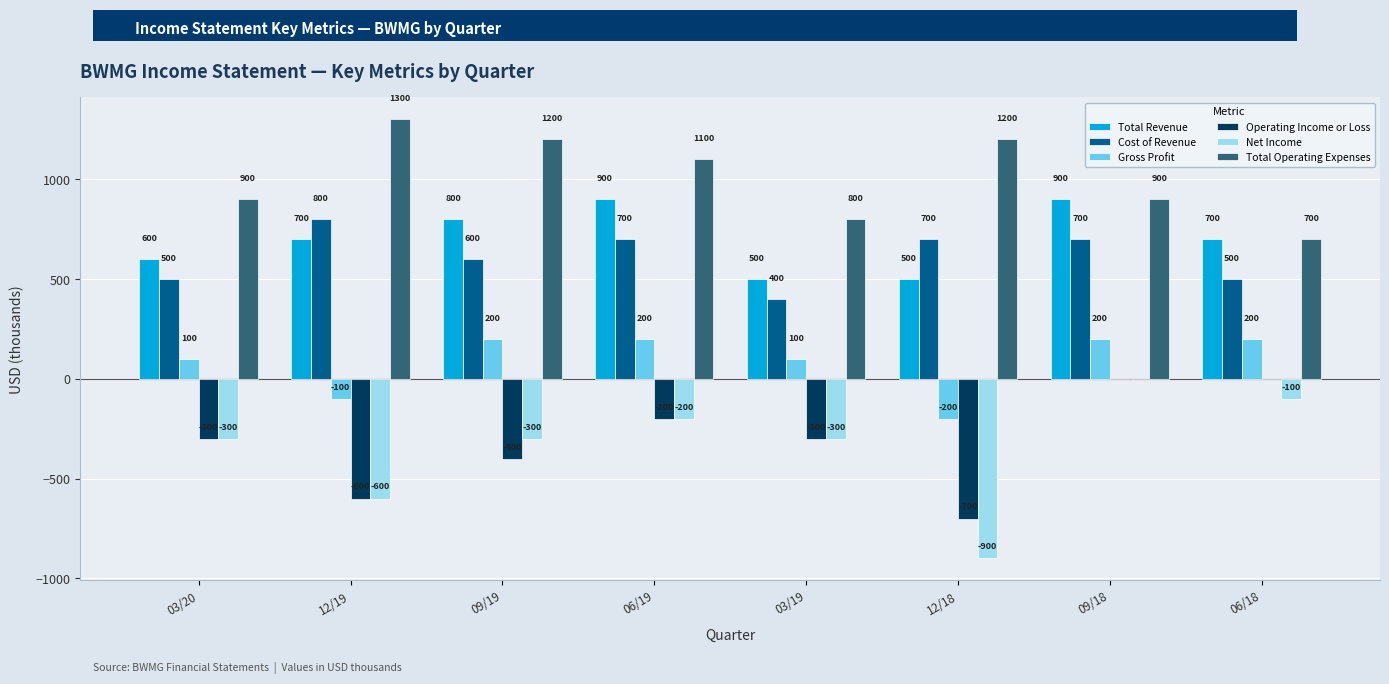

Is it true that Total Revenue equals 500 at 12/18?

True